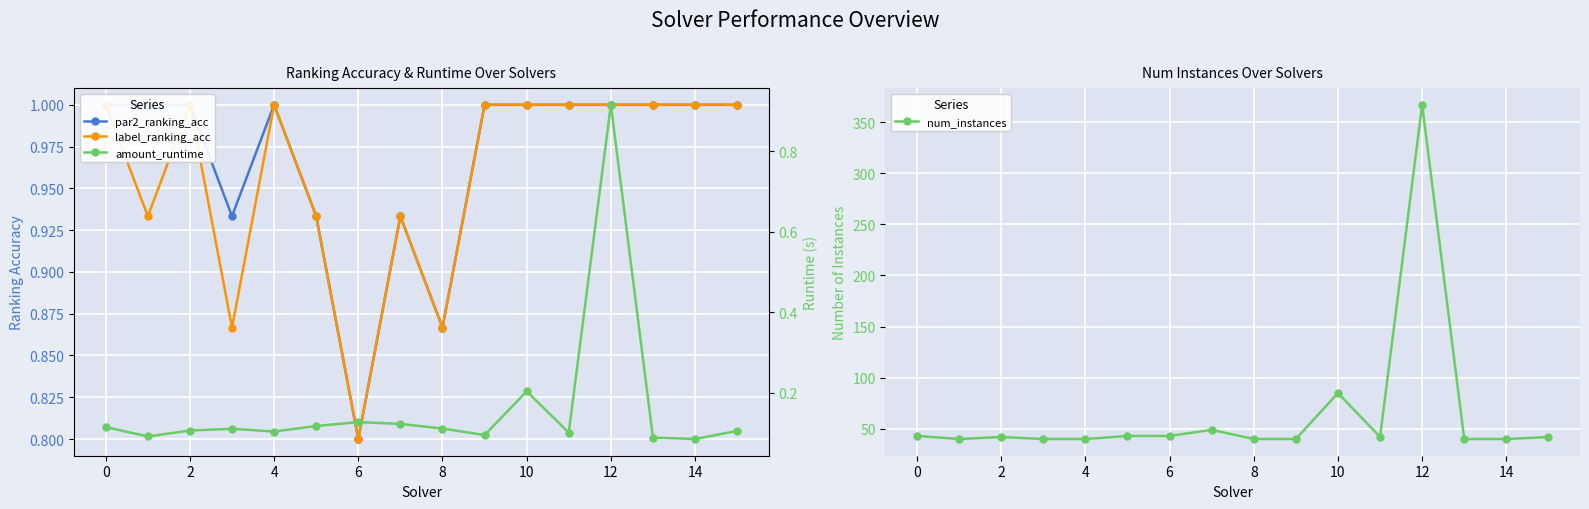

True or false: num_instances has a value of 40 at 14.

True